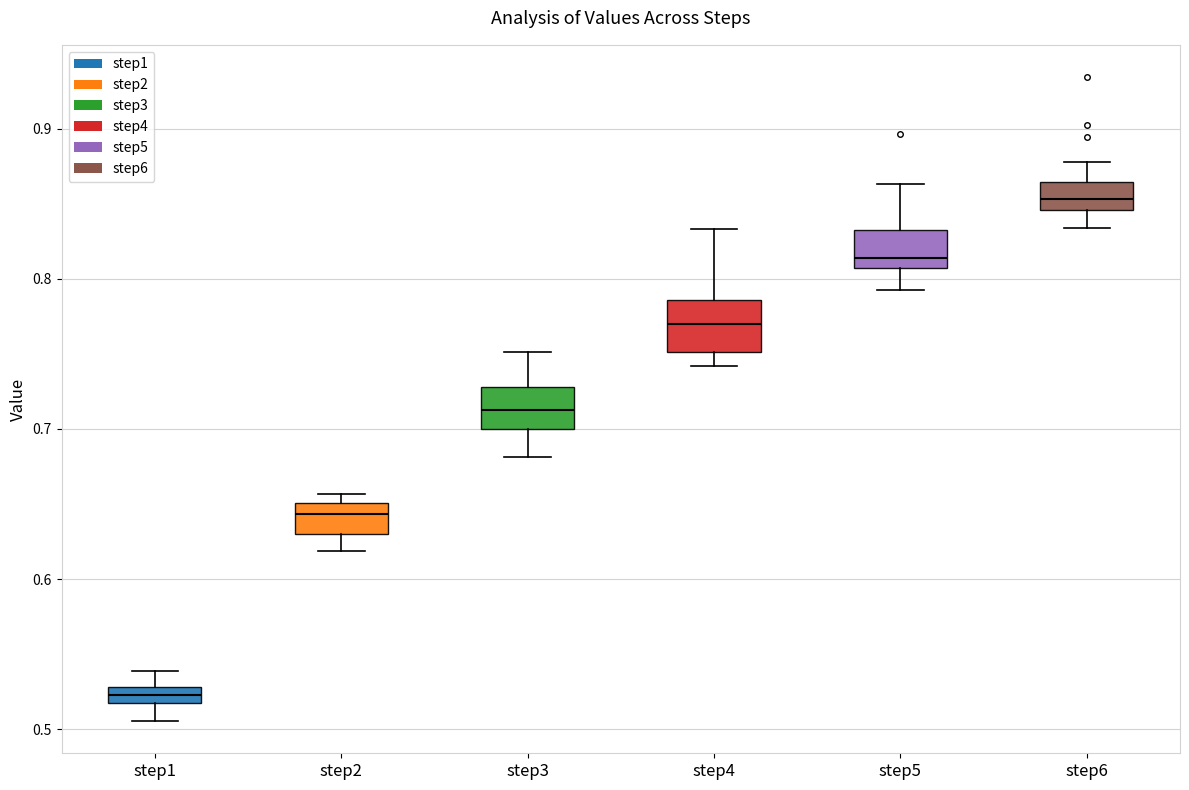

Which box has the highest median line?

step6